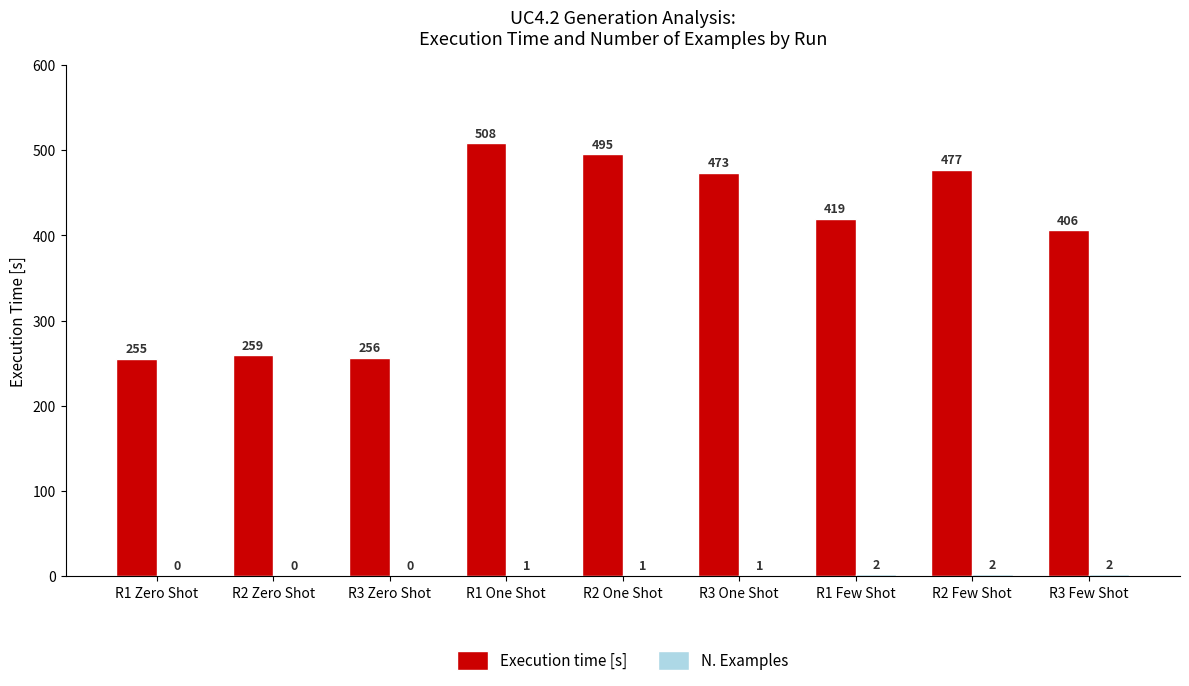

At which category does the chart reach its peak across all series?

R1 One Shot